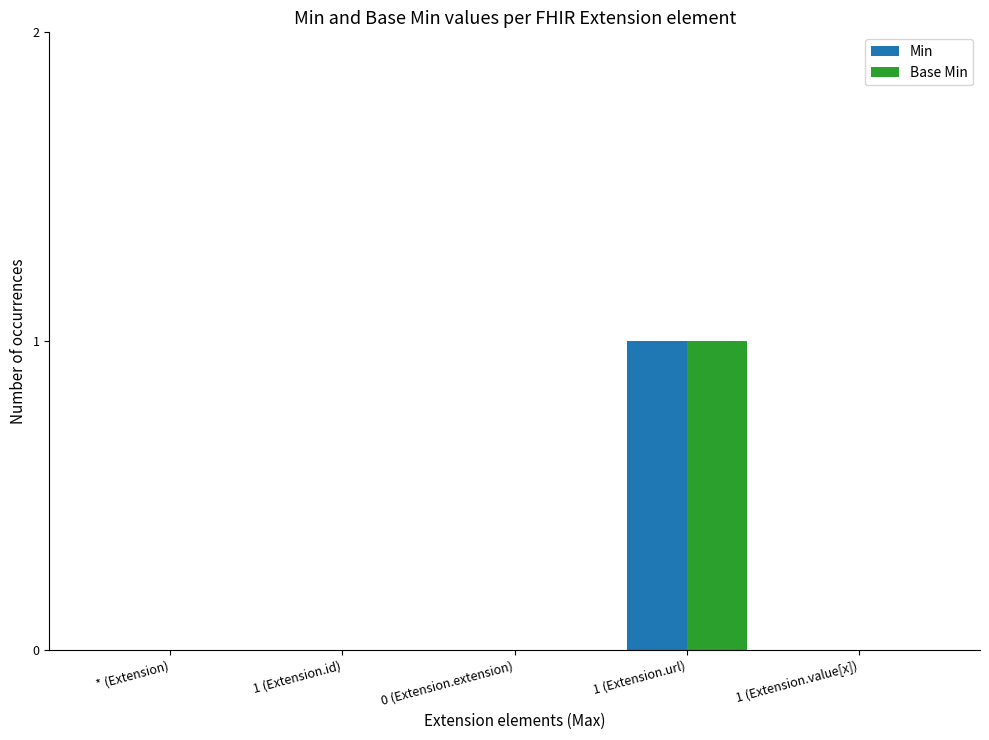

Are the bars horizontal?

No